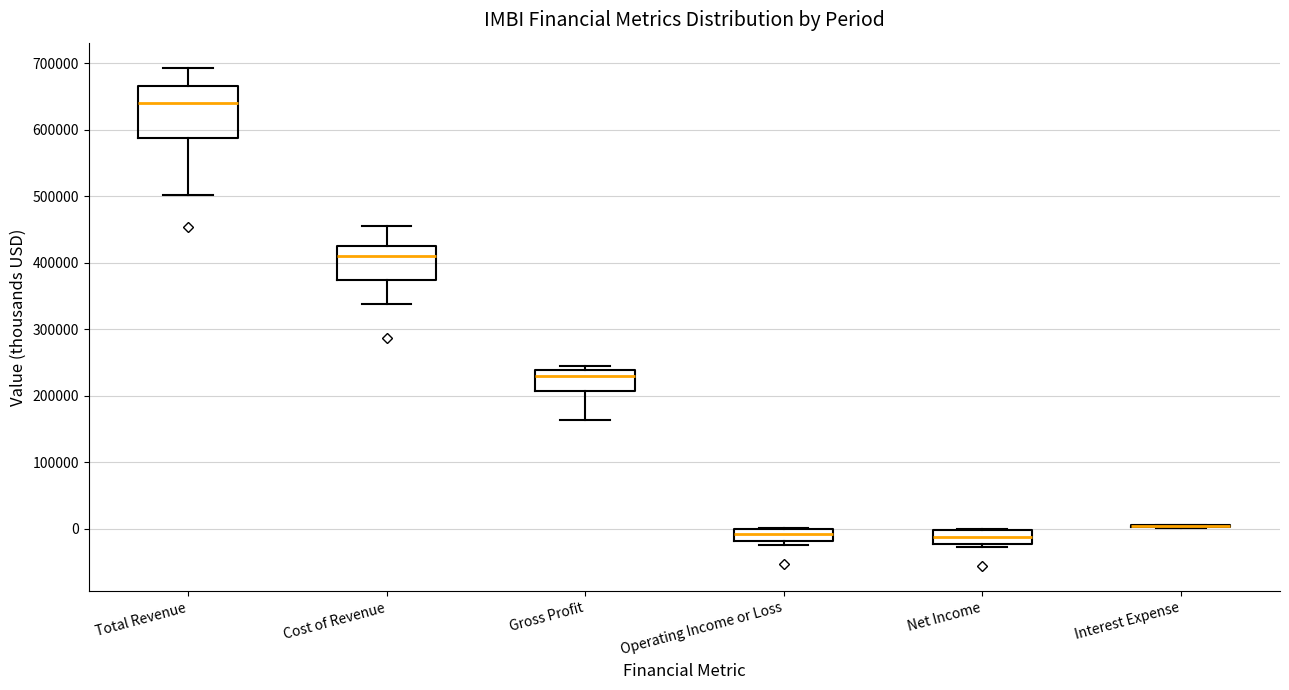

Reading left to right, read every box against the y-axis: the position of its median line, the range the box covers, and the ends of its whiskers. The values are not printed on the chart, so give them approximately, as read against the axis.

Total Revenue: median 640000, box 590000 to 670000, whiskers 500000 to 690000
Cost of Revenue: median 410000, box 370000 to 420000, whiskers 340000 to 450000
Gross Profit: median 230000, box 210000 to 240000, whiskers 160000 to 250000
Operating Income or Loss: median -10000, box -20000 to 0, whiskers -20000 (just below the box's lower edge) to 0
Net Income: median -10000, box -20000 to 0, whiskers -30000 to 0
Interest Expense: box collapsed to a line at 0, whiskers 0 to 10000